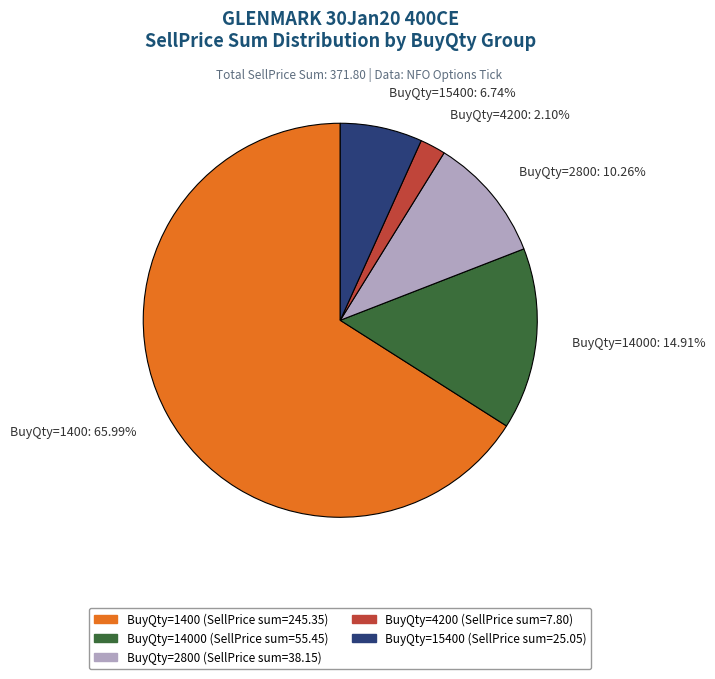

Rank the categories by value from lowest to highest.

BuyQty=4200 (SellPrice sum=7.80), BuyQty=15400 (SellPrice sum=25.05), BuyQty=2800 (SellPrice sum=38.15), BuyQty=14000 (SellPrice sum=55.45), BuyQty=1400 (SellPrice sum=245.35)